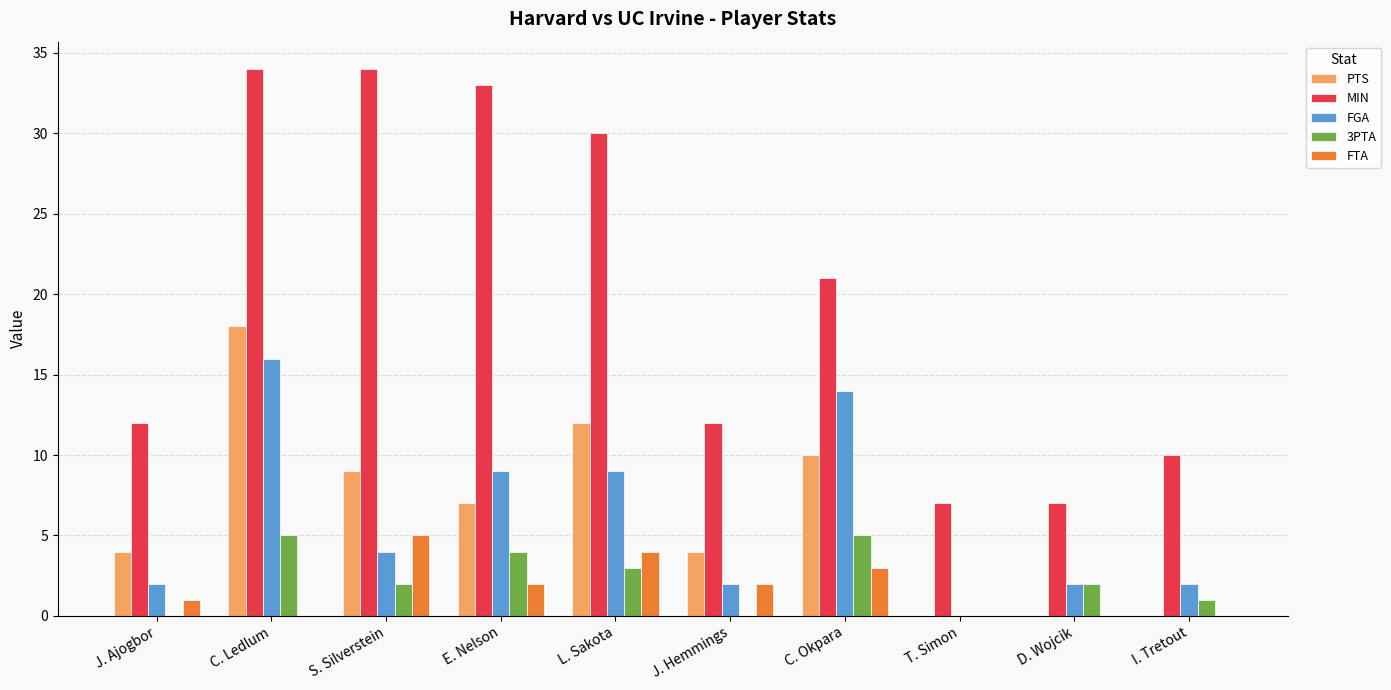

At which category is the sum across all series the highest?

C. Ledlum